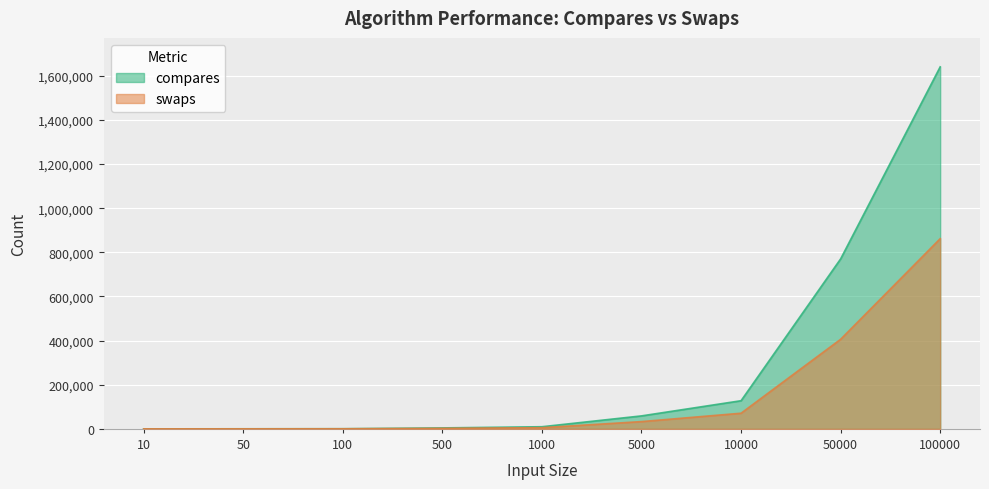

What is the value of the compares point at the 1st from the left?

29